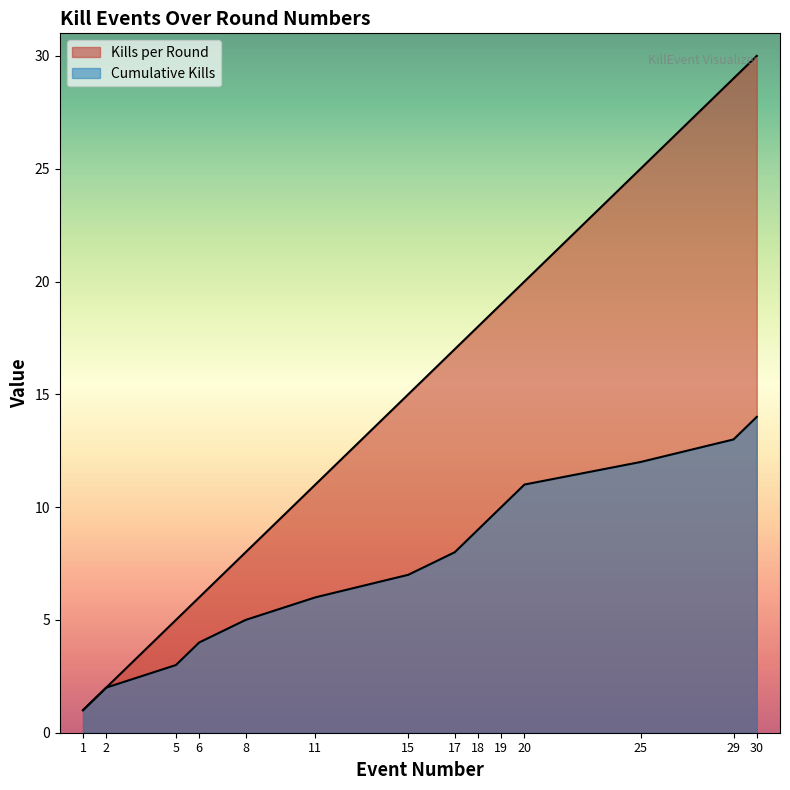

Does the chart have visible grid lines?

No